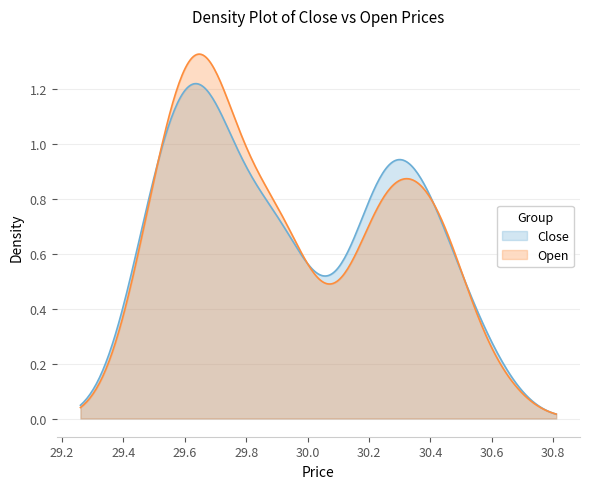

List the series in order of their peak value, lowest first.

Close, Open